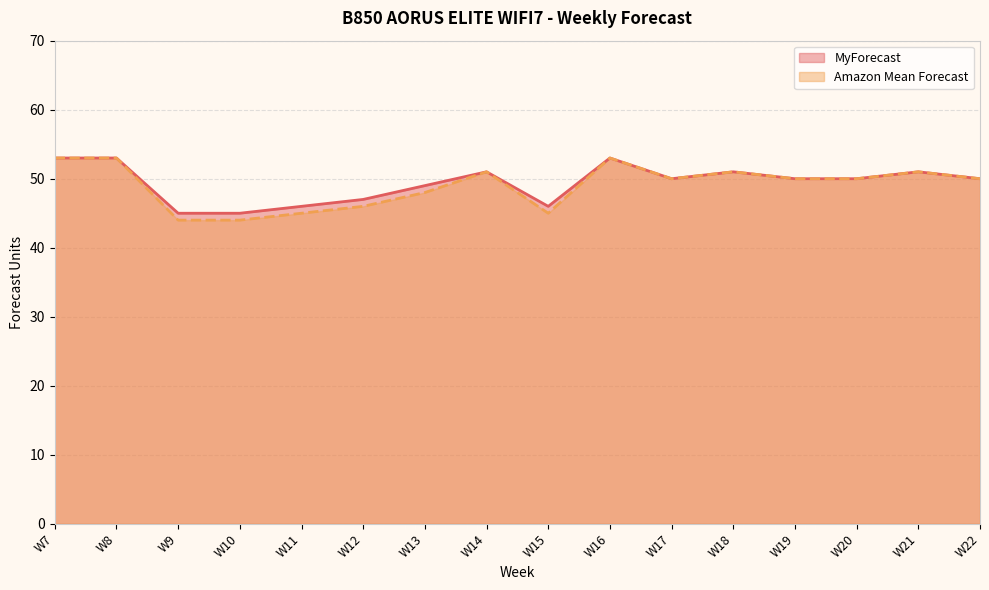

Reading right to left, transcribe all the data shown in this chart.

MyForecast: W22=50	W21=51	W20=50	W19=50	W18=51	W17=50	W16=53	W15=46	W14=51	W13=49	W12=47	W11=46	W10=45	W9=45	W8=53	W7=53
Amazon Mean Forecast: W22=50	W21=51	W20=50	W19=50	W18=51	W17=50	W16=53	W15=45	W14=51	W13=48	W12=46	W11=45	W10=44	W9=44	W8=53	W7=53